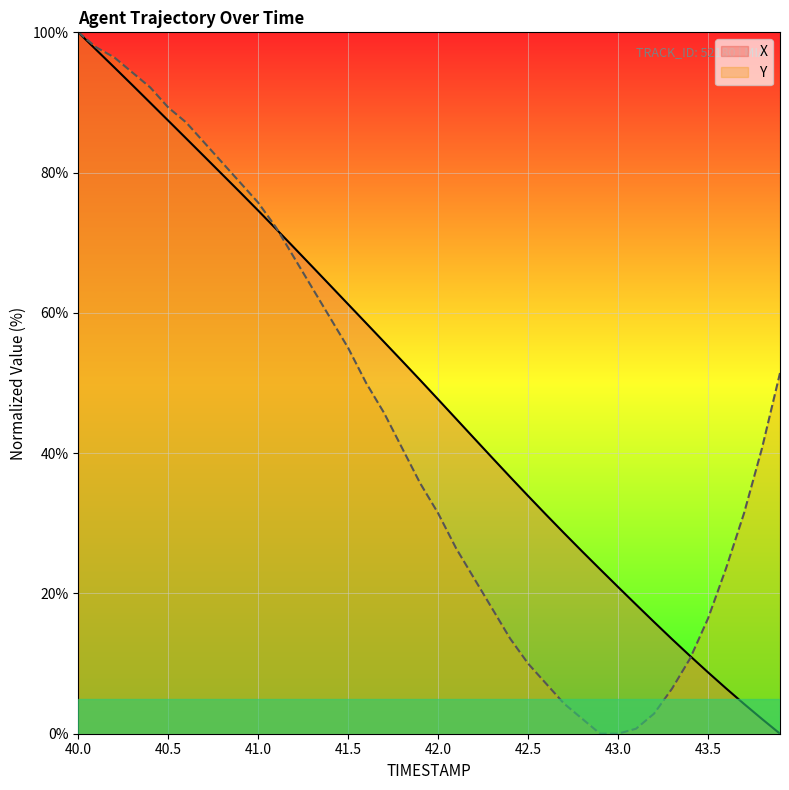

List the series in order of their overall mean, highest first.

X, Y